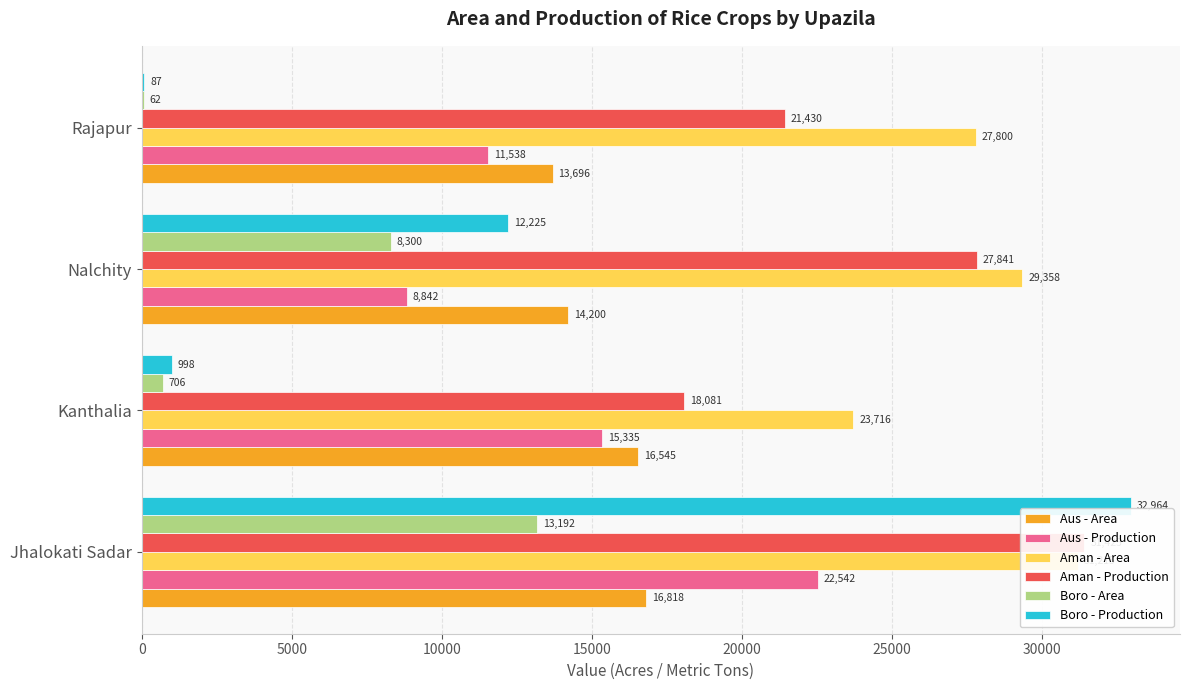

What is the highest value of the Aus - Area series?

16818